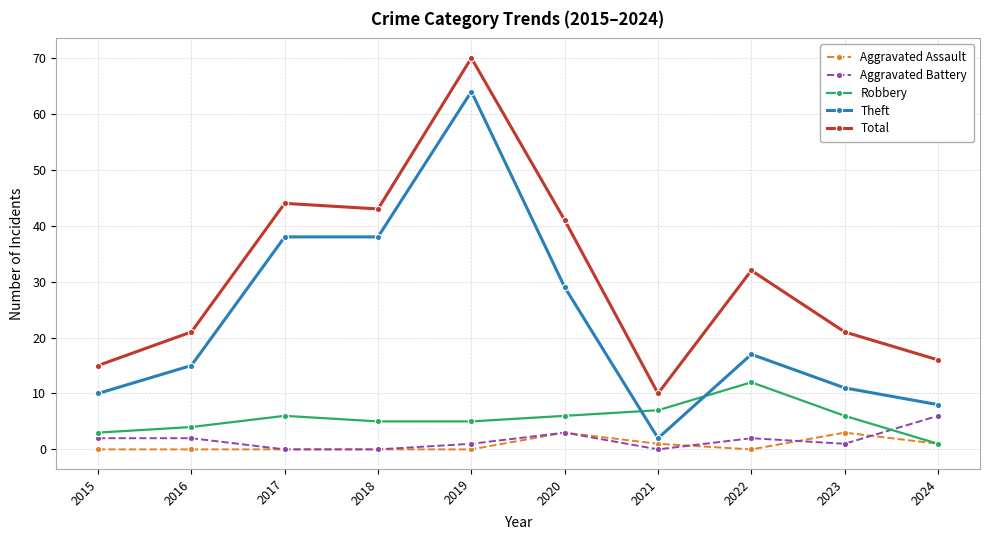

What is the greatest value displayed?

70